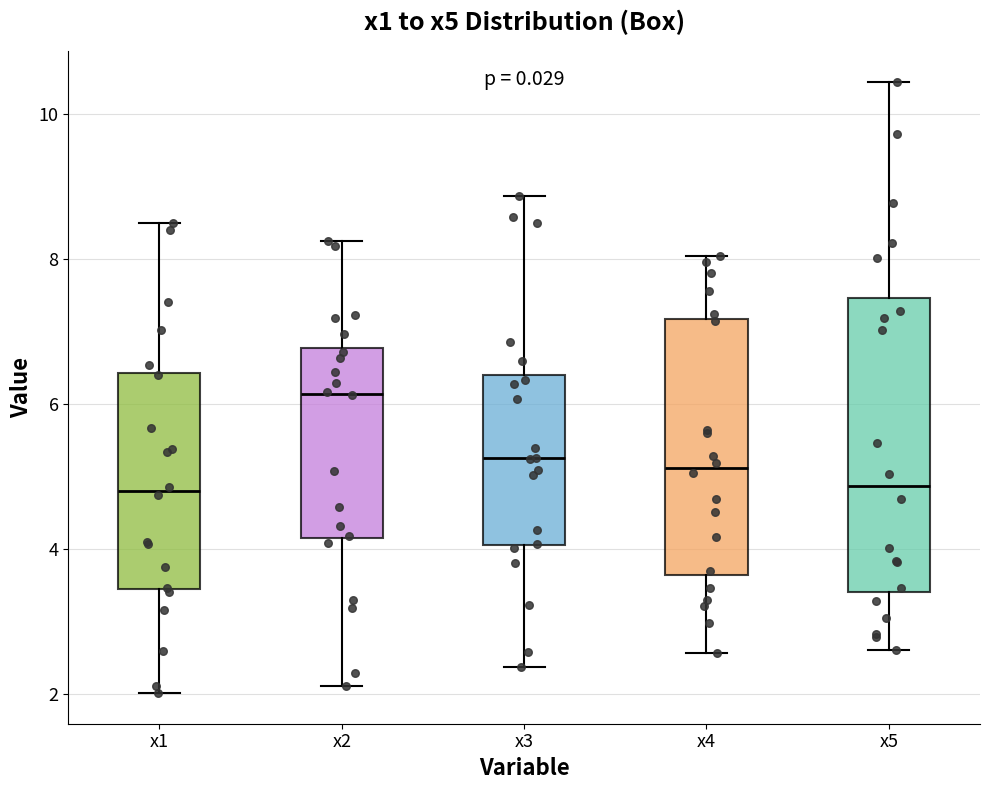

Comparing the boxes themselves (not the whiskers), which one is the tallest?

x5